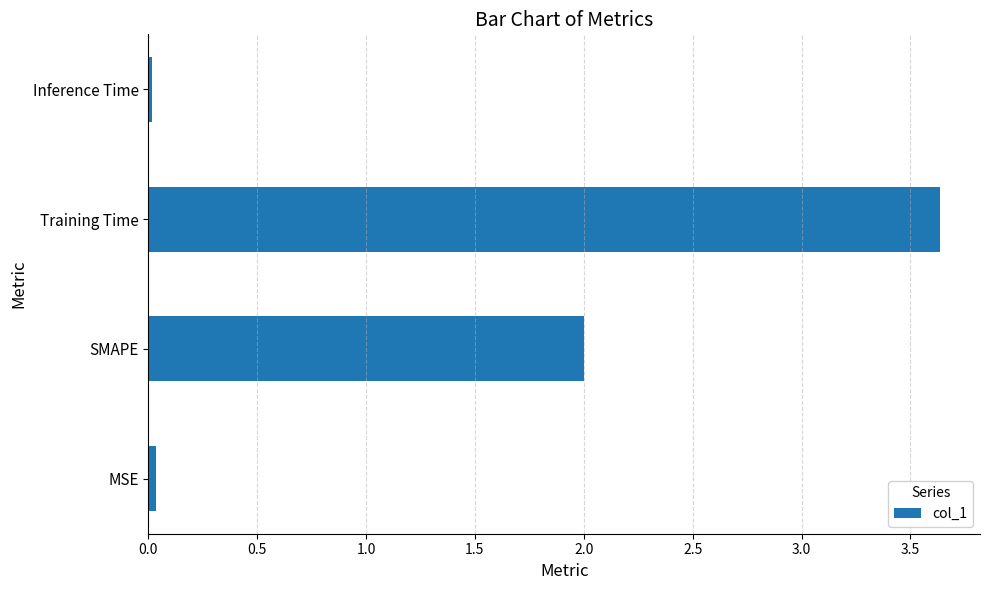

What value does the data have at Training Time?

3.6